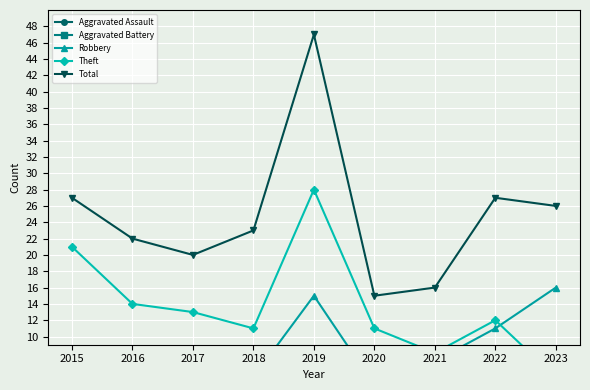

At which category is the sum across all series the highest?

2019